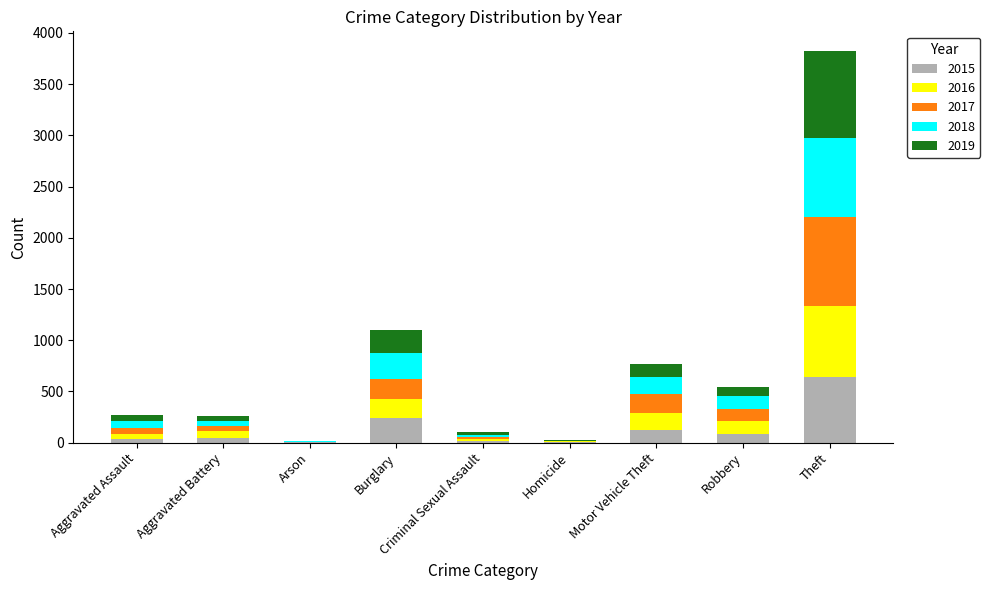

The value of 2015 at Robbery is 87. True or false?

True